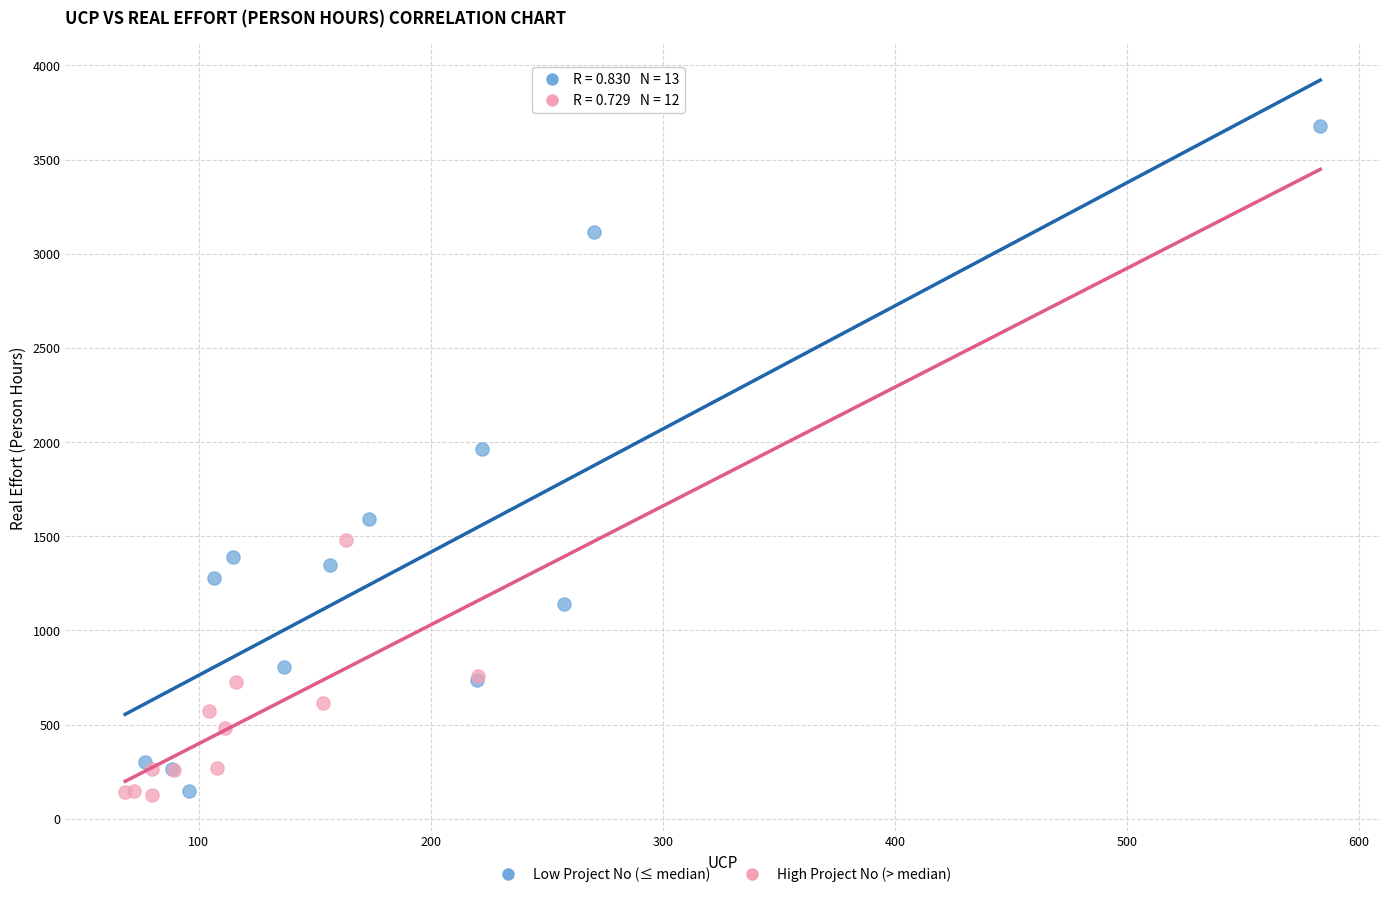

Which series contains the highest Y value?

Low Project No (≤ median)